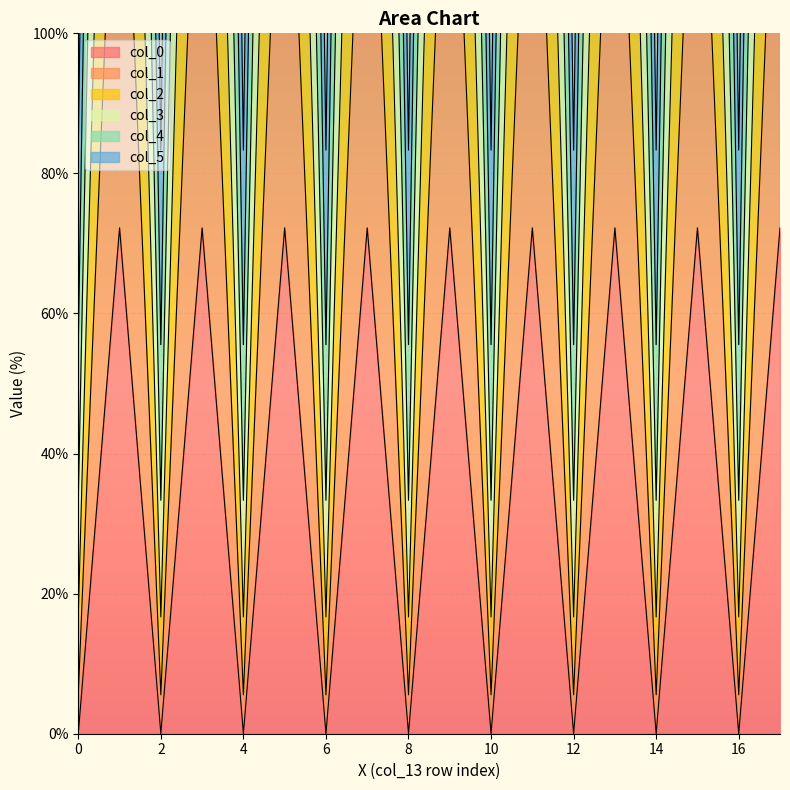

What is the average value of the col_2 series?

36.1